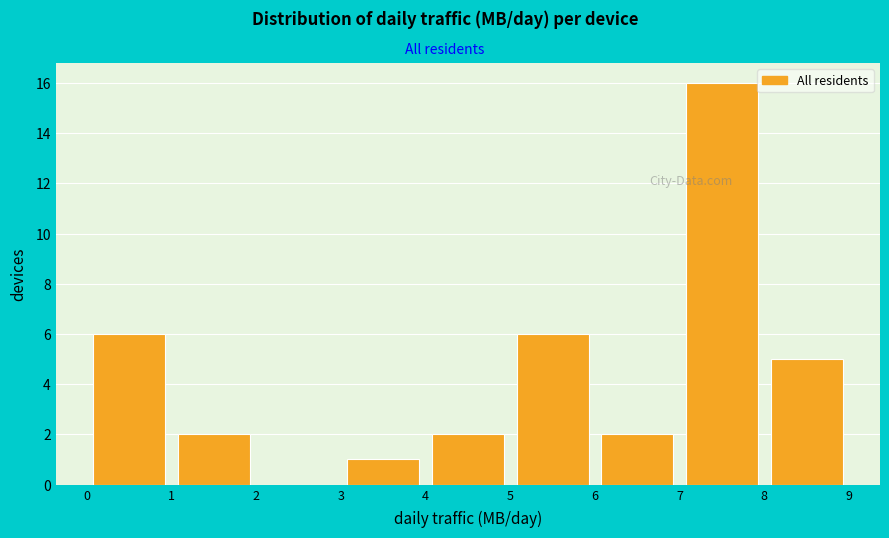

Reading left to right, list every bar in this chart as the range it spans on the x-axis followed by its height. The values are not printed on the chart, so give them approximately, as read against the axis.

0 to 1: 6
1 to 2: 2
2 to 3: 0
3 to 4: 1
4 to 5: 2
5 to 6: 6
6 to 7: 2
7 to 8: 16
8 to 9: 5